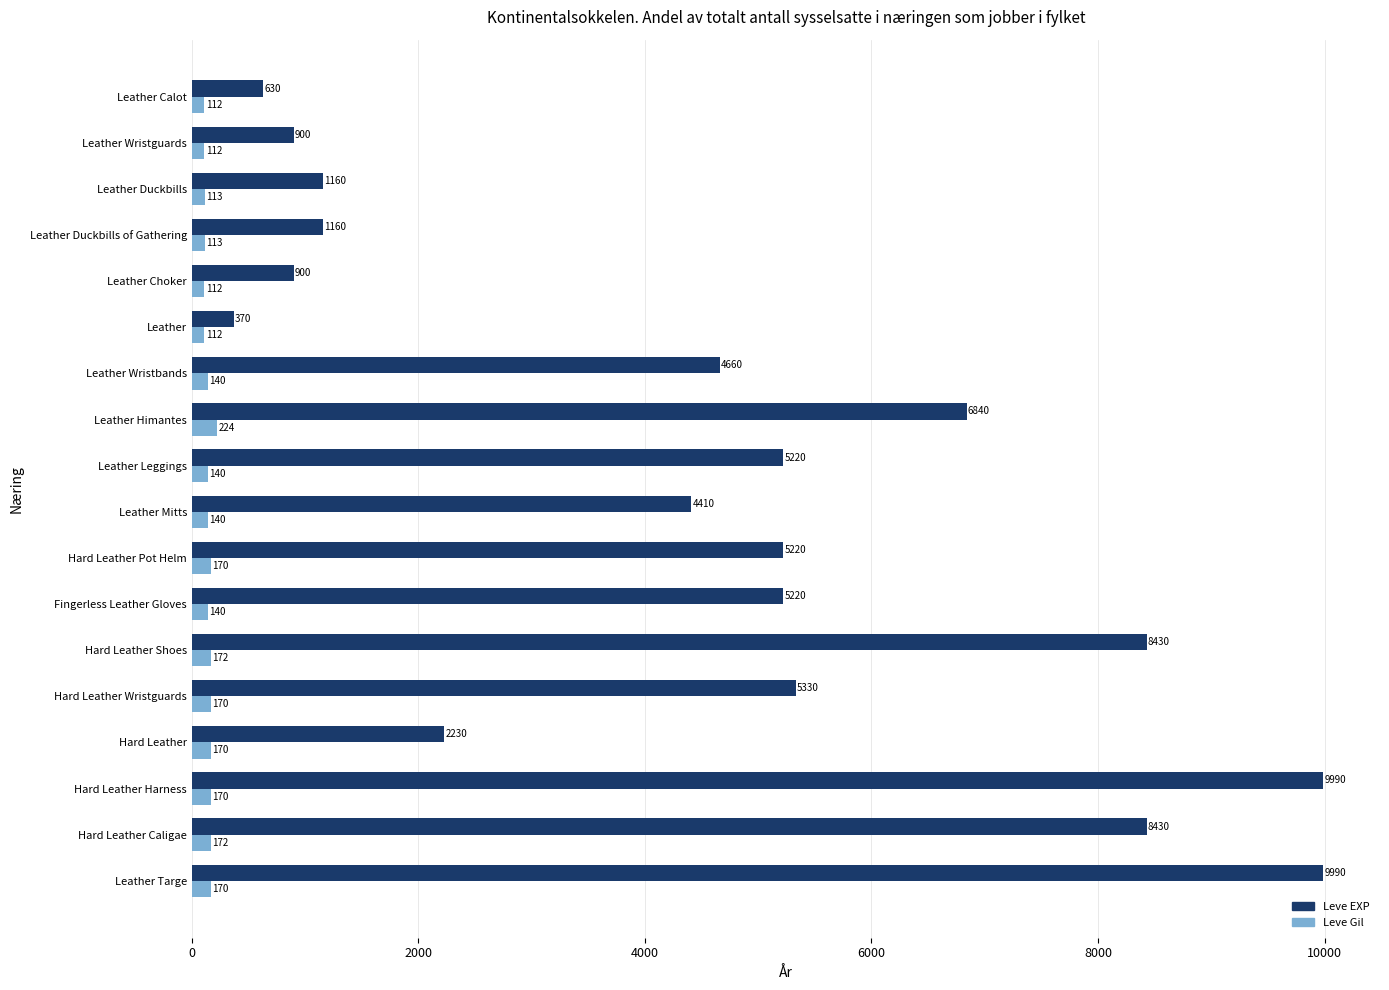

What is the difference between the maximum and minimum values in the Leve EXP series?

9620